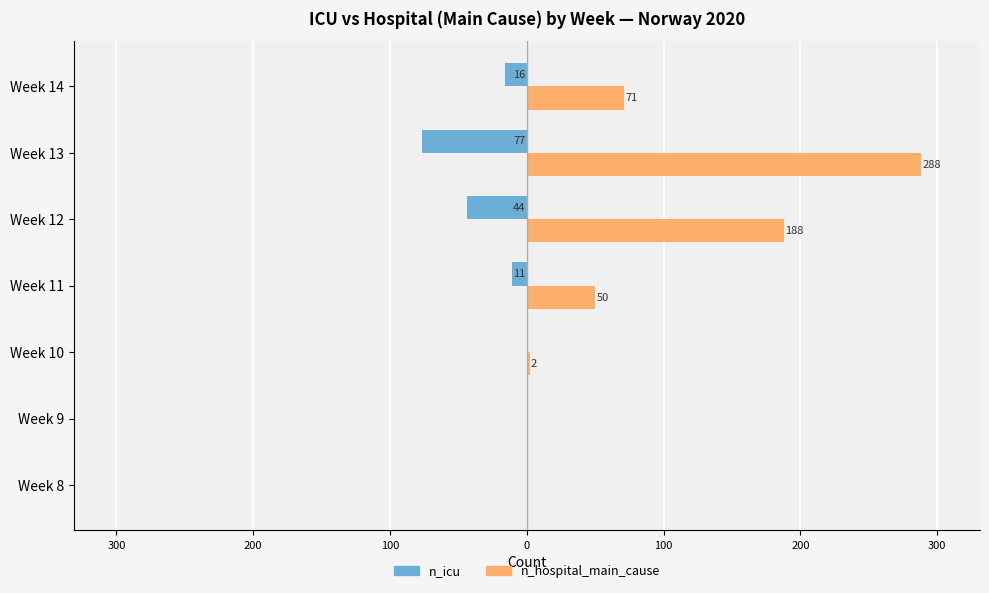

What are all the series names shown in the legend?

n_icu, n_hospital_main_cause